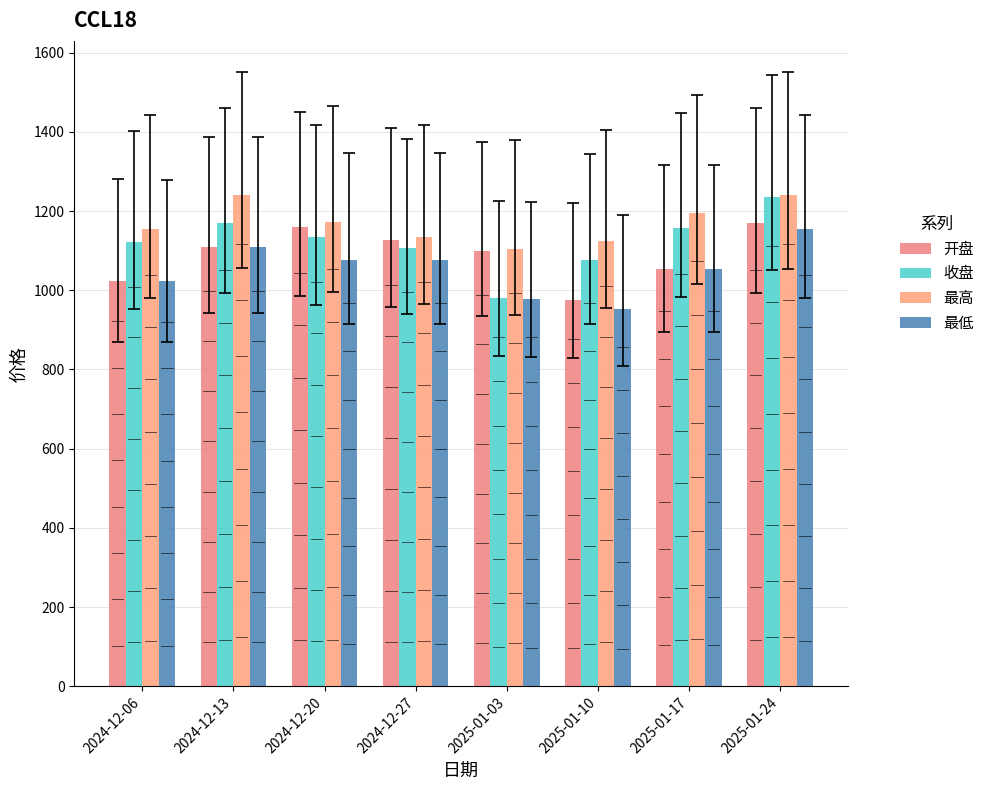

Which series has the largest range (max minus min)?

收盘